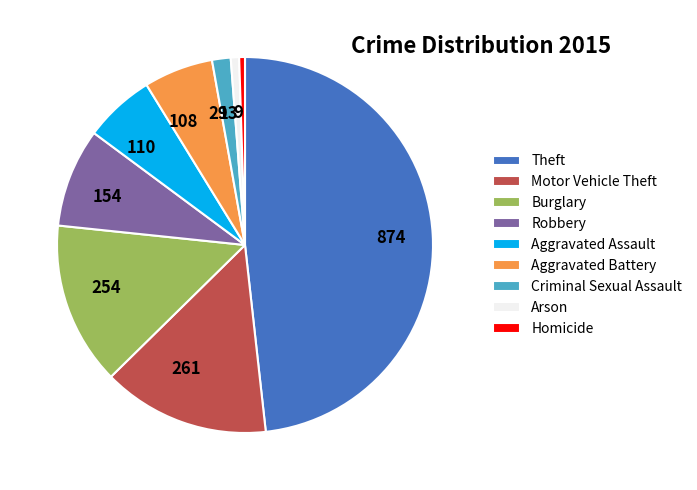

The Homicide slice represents 0% of the pie. True or false?

True